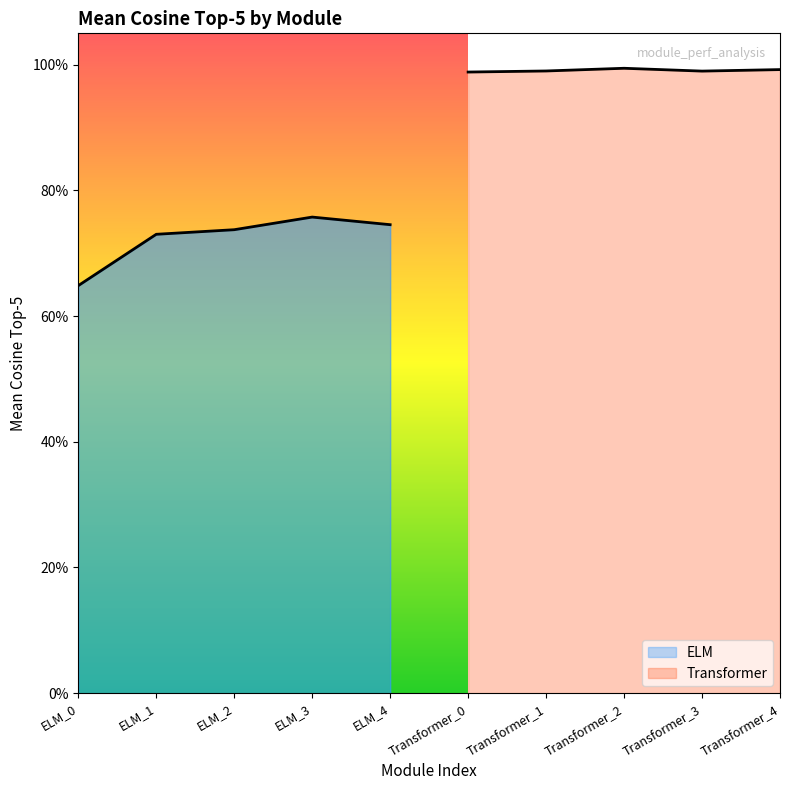

How many lines are shown in the chart?

2